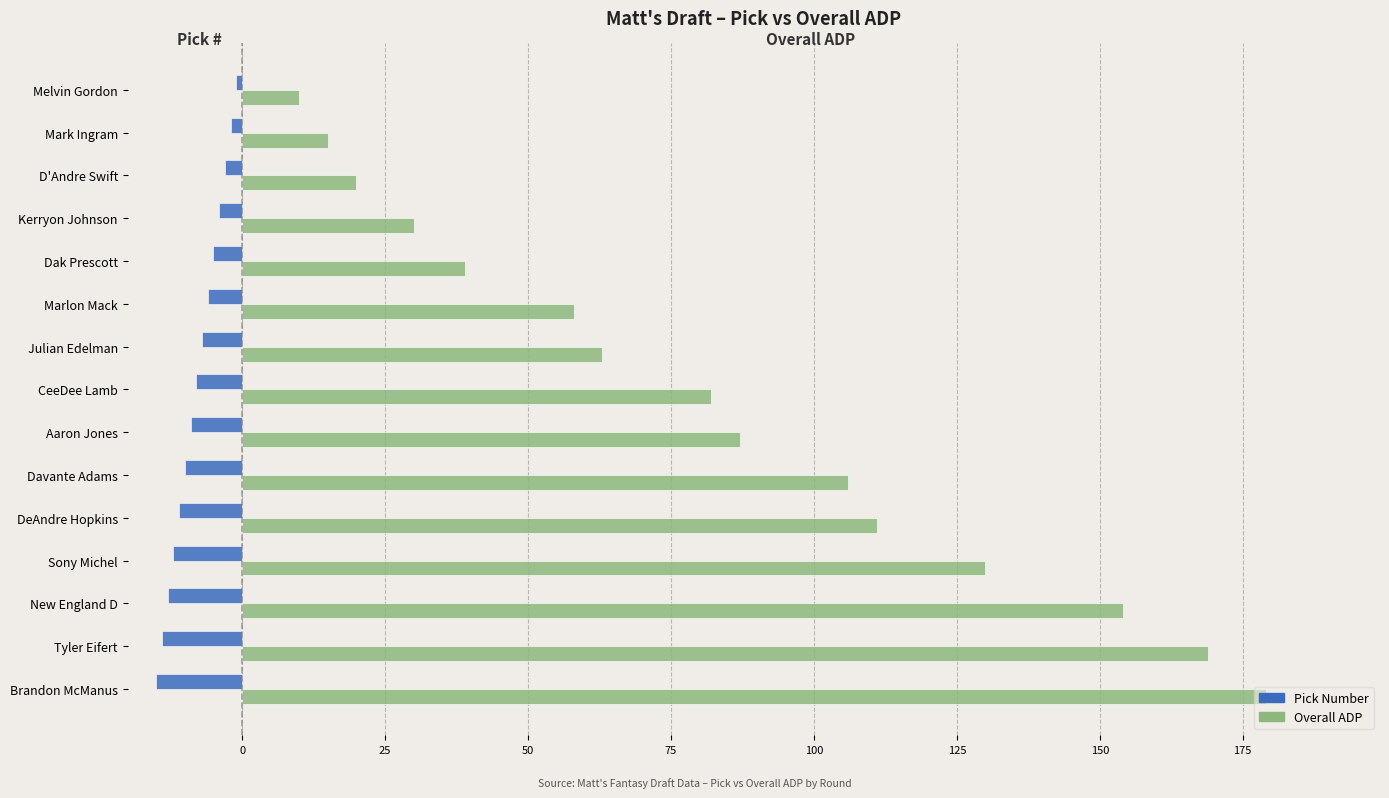

What is the greatest value displayed?

179